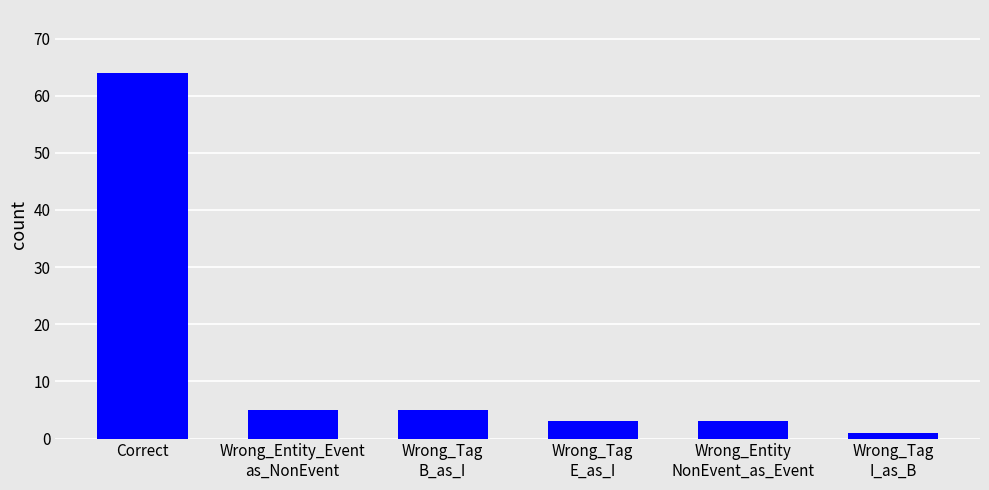

Is it true that the value at Correct is 64?

True